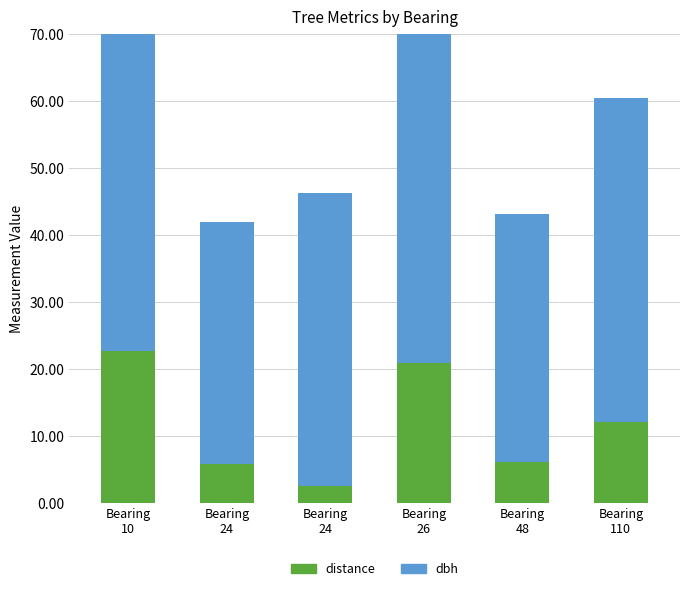

Read the dbh value at Bearing
24.

36.2